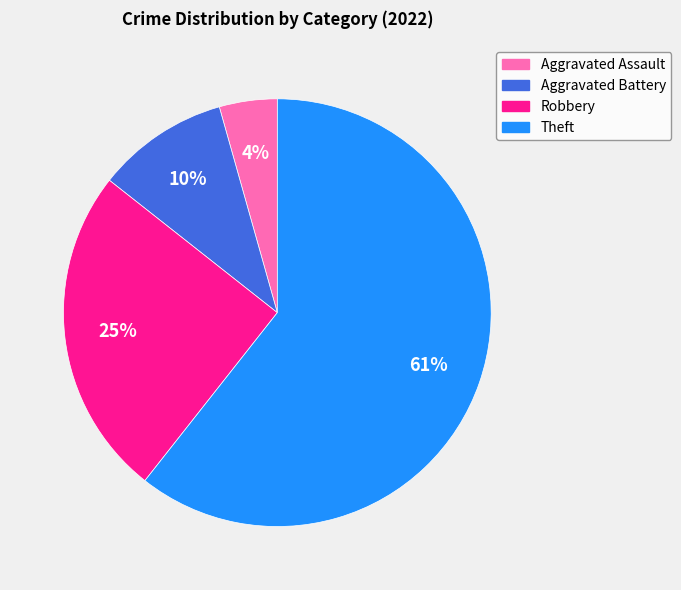

To the nearest percent, what is the difference between the Aggravated Battery and Robbery slice percentages?

15%